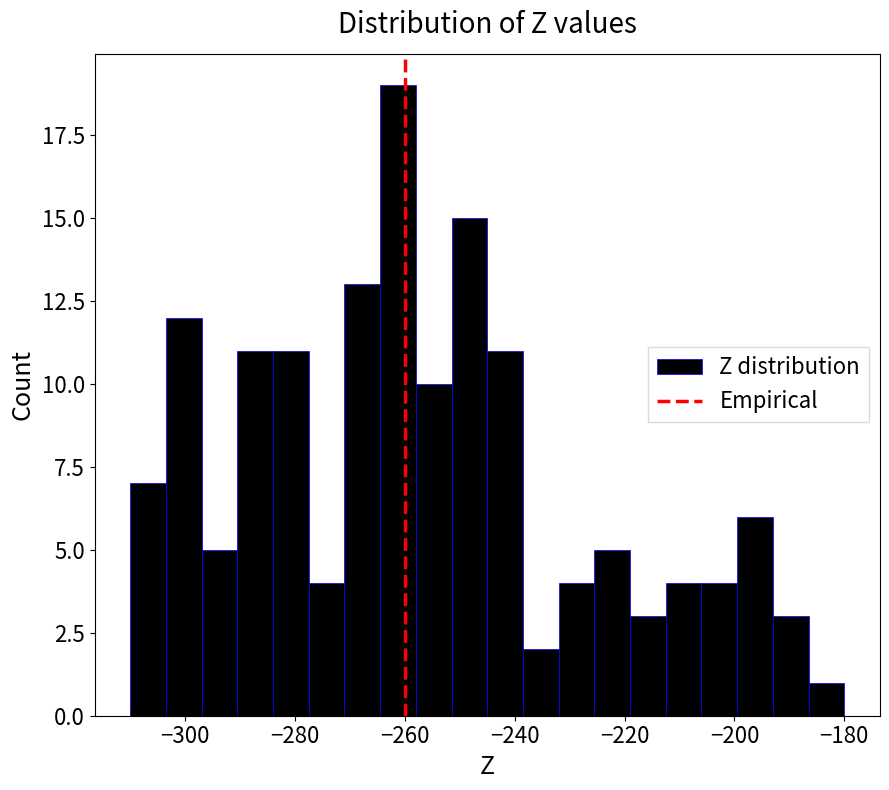

Read against the x-axis, roughly where is the centre of the tallest bar?

-262